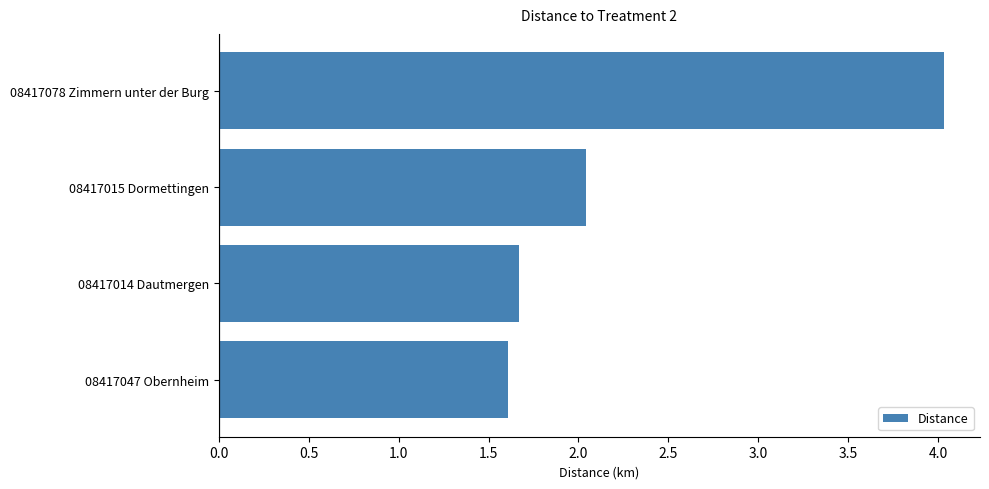

Are the bars horizontal?

Yes